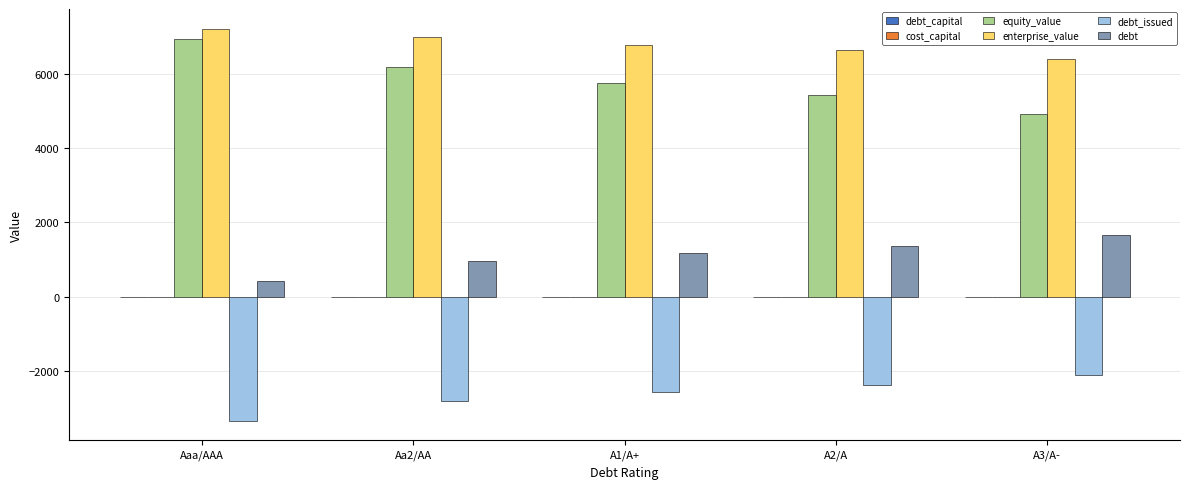

What is the sum of all equity_value values?

29255.9